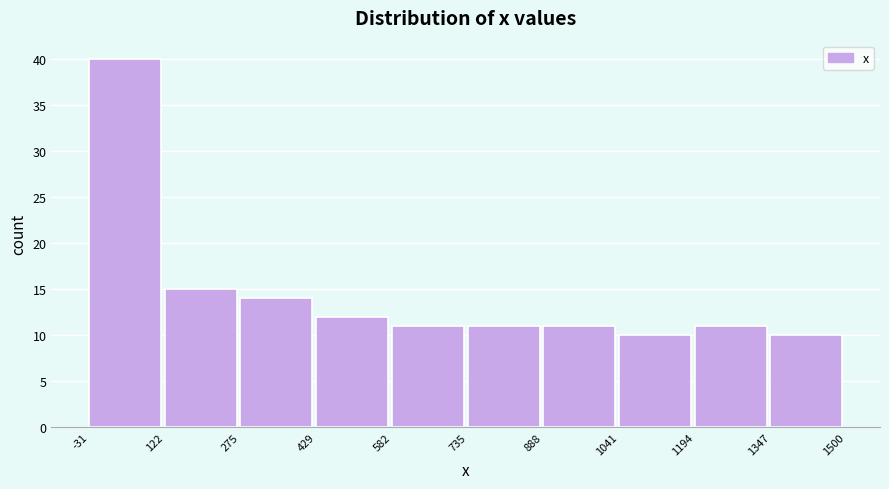

Reading left to right, transcribe this chart: for each bar, give the range it covers on the x-axis and its height. The values are not printed on the chart, so give them approximately, as read against the axis.

-31 to 122: 40
122 to 275: 15
275 to 429: 14
429 to 582: 12
582 to 735: 11
735 to 888: 11
888 to 1041: 11
1041 to 1194: 10
1194 to 1347: 11
1347 to 1500: 10